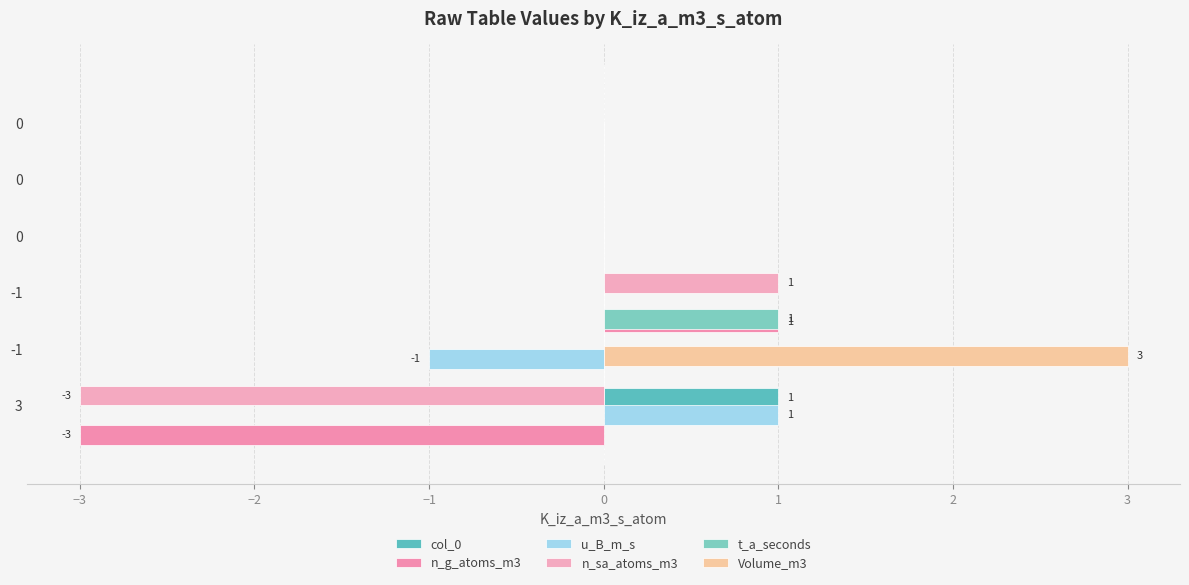

The value of t_a_seconds at 0 is -1. True or false?

False